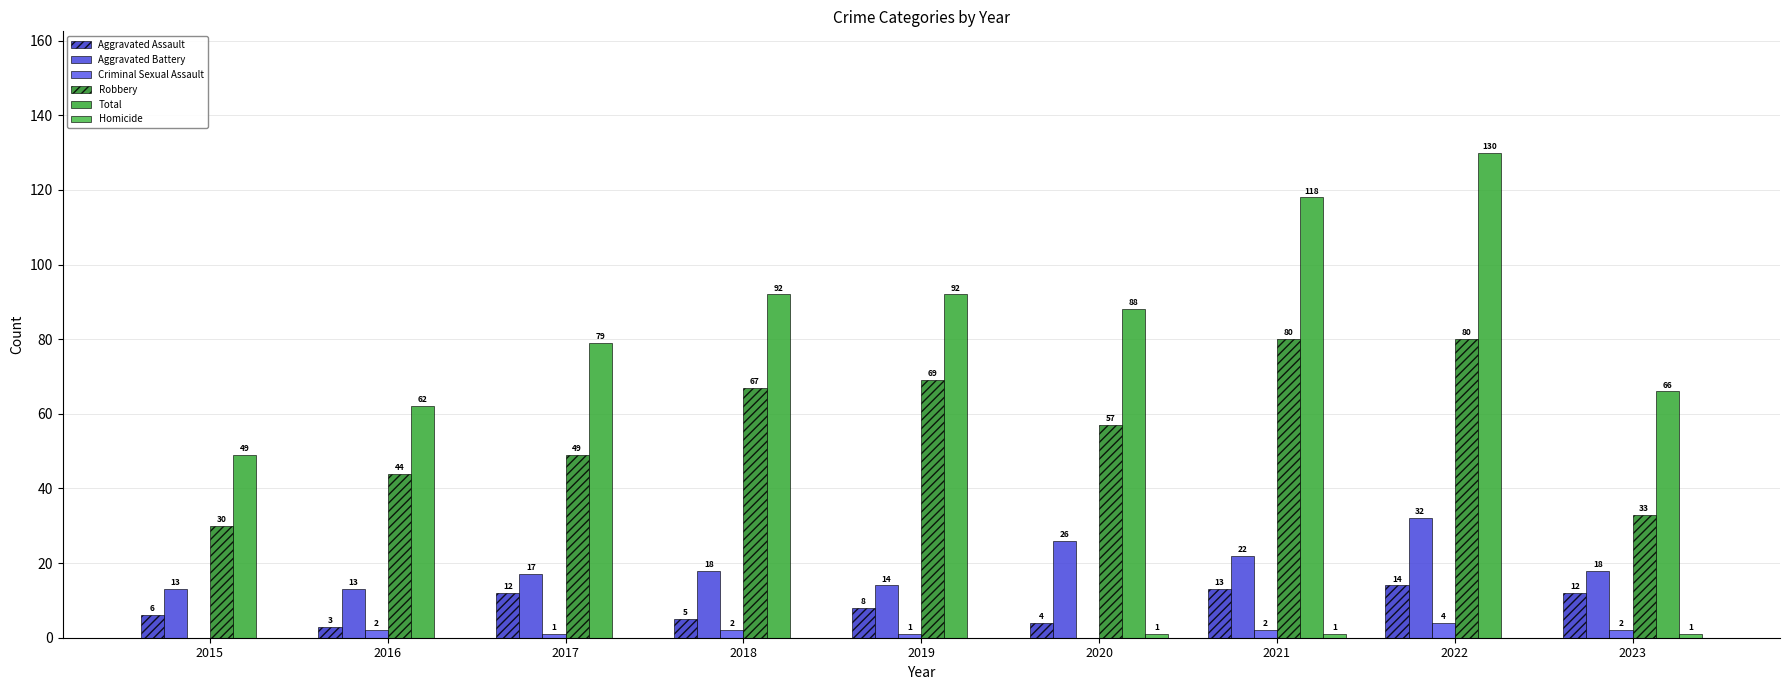

How many groups of bars are there?

9